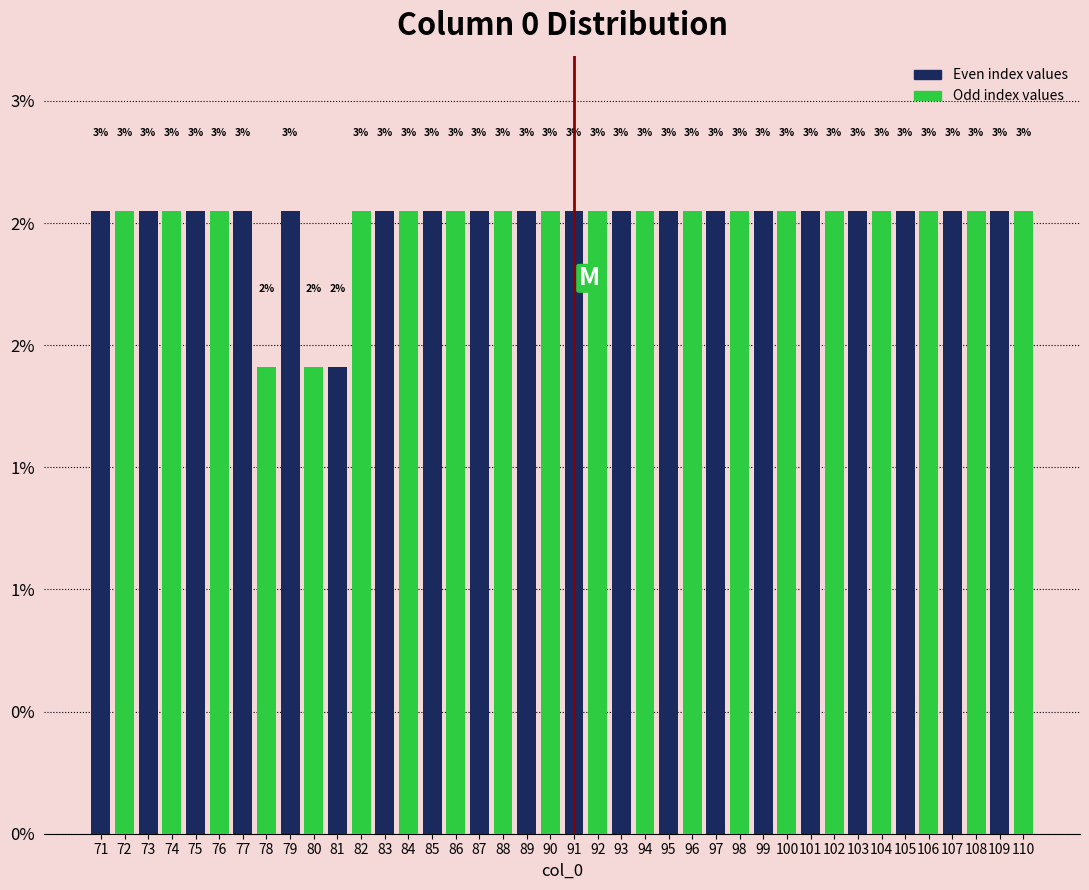

Are the bars horizontal?

No